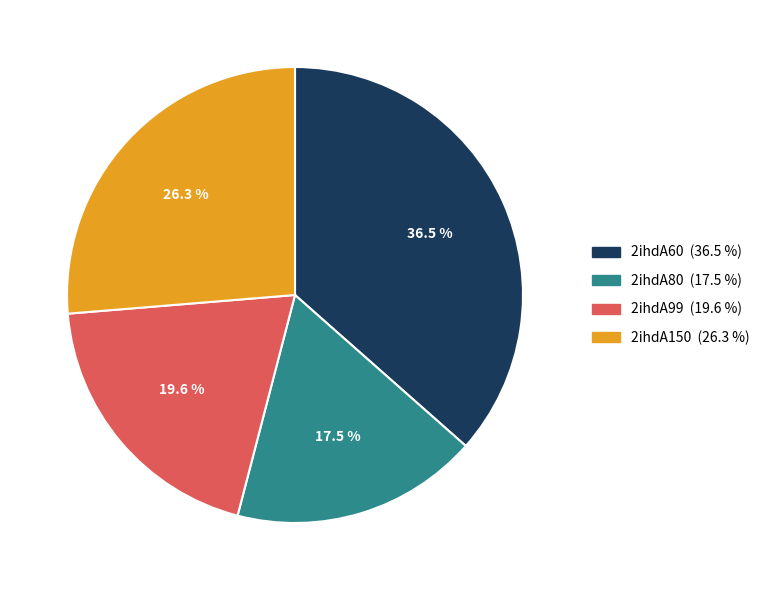

Is it true that 2ihdA60 is 26% of the pie?

False